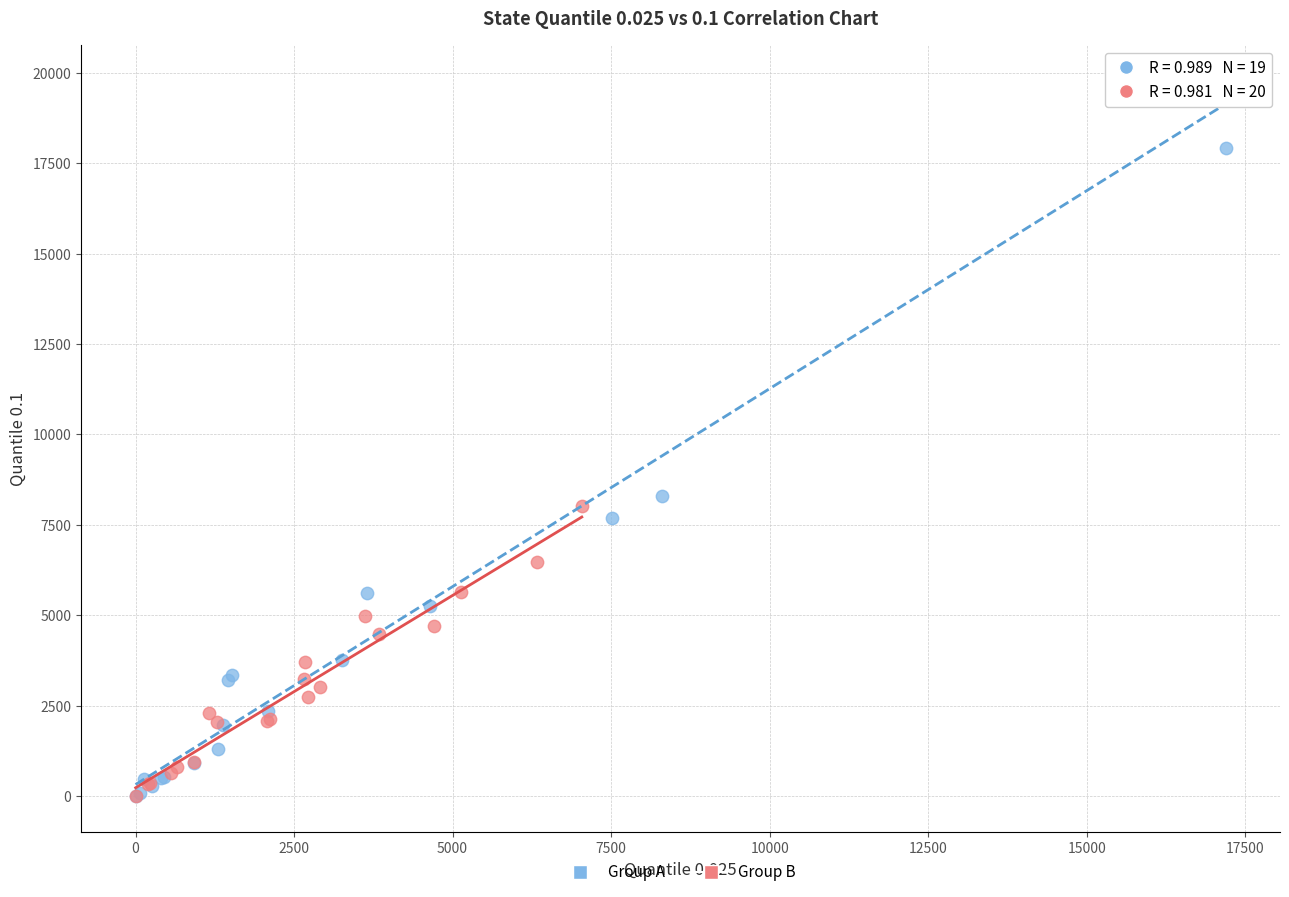

What are all the series names shown in the legend?

Group A, Group B